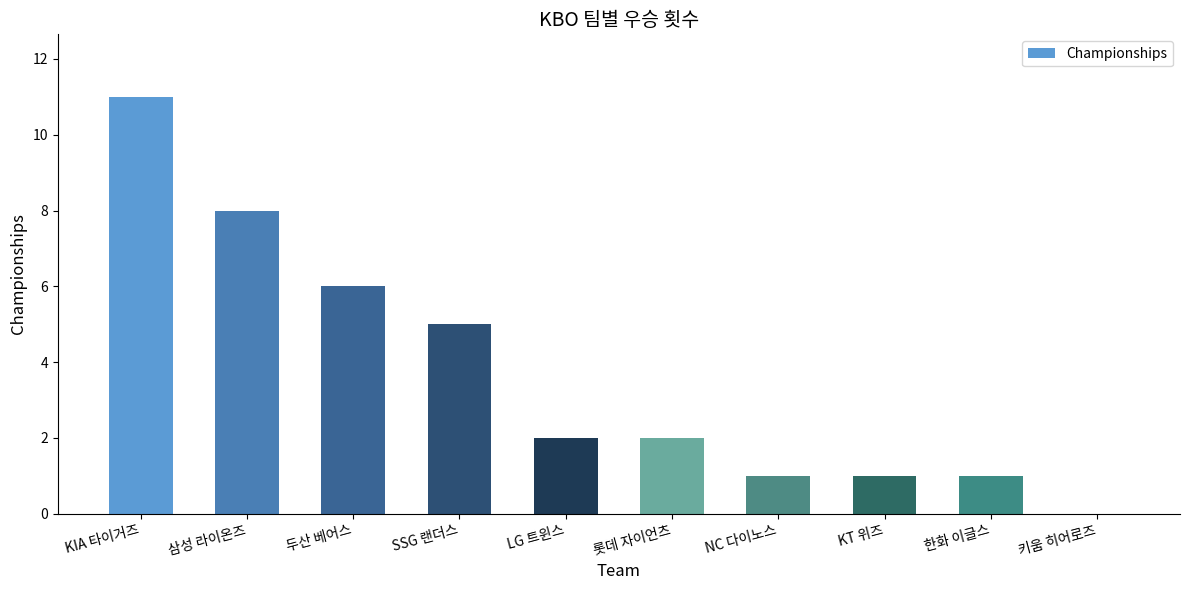

What is the sum of the values at 두산 베어스 and KT 위즈?

7